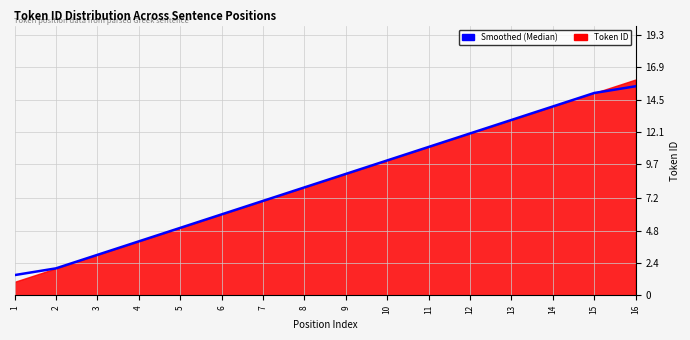

What is the value of the 14th point from the left?

14.0